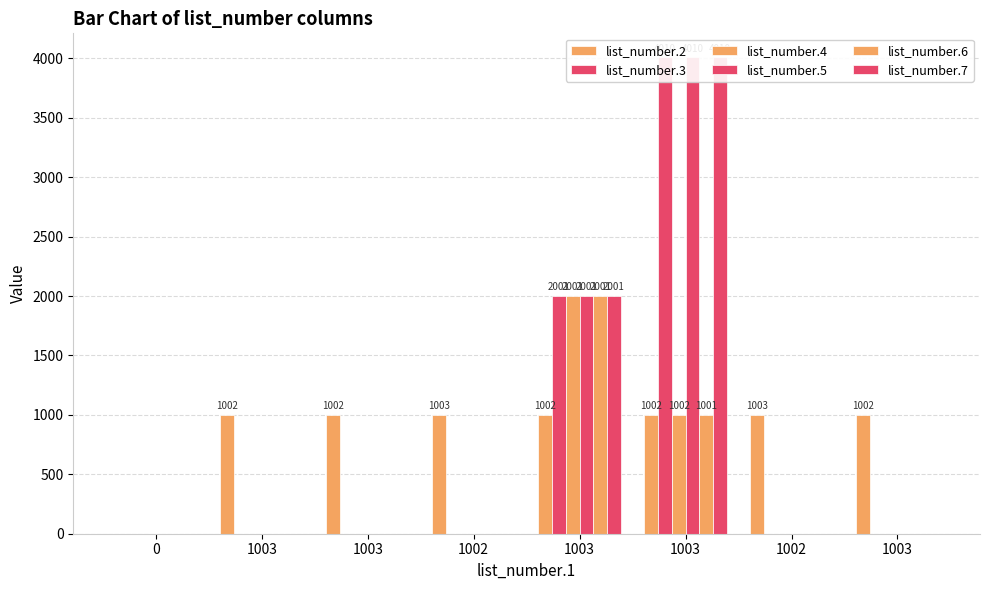

How many bars are there in total?

48